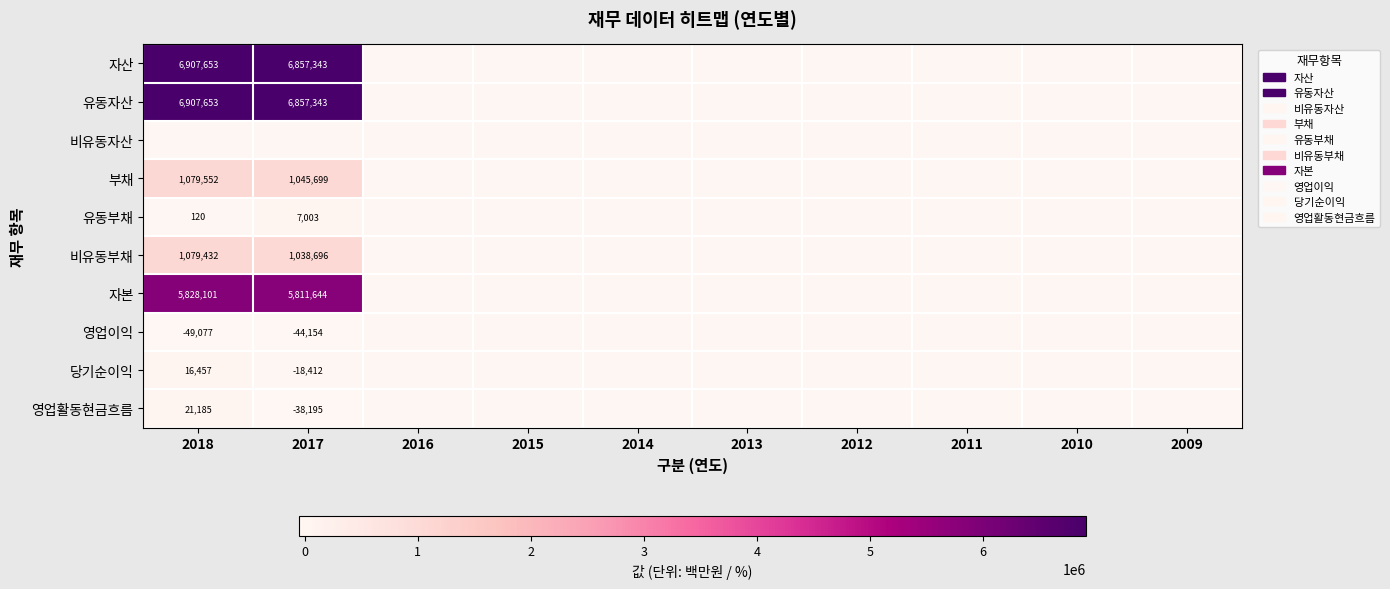

At how many categories does at least one series exceed 5438301?

2